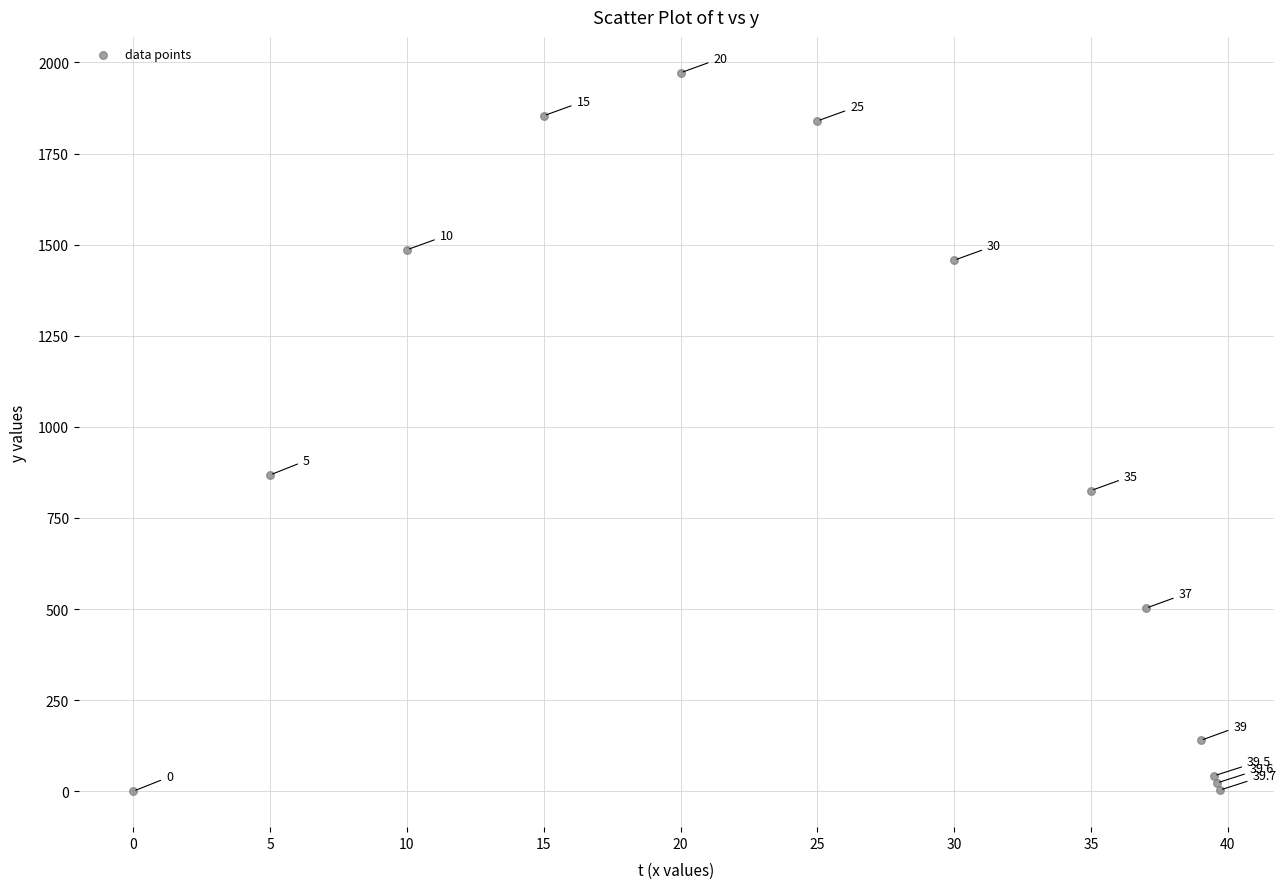

What Y value in the scatter plot is closest to 985?

867.9